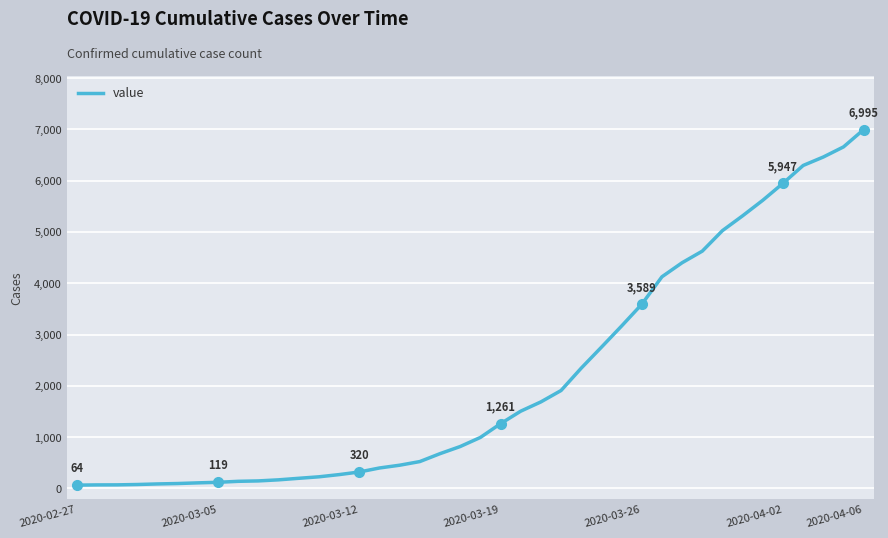

What is the greatest value displayed?

6995